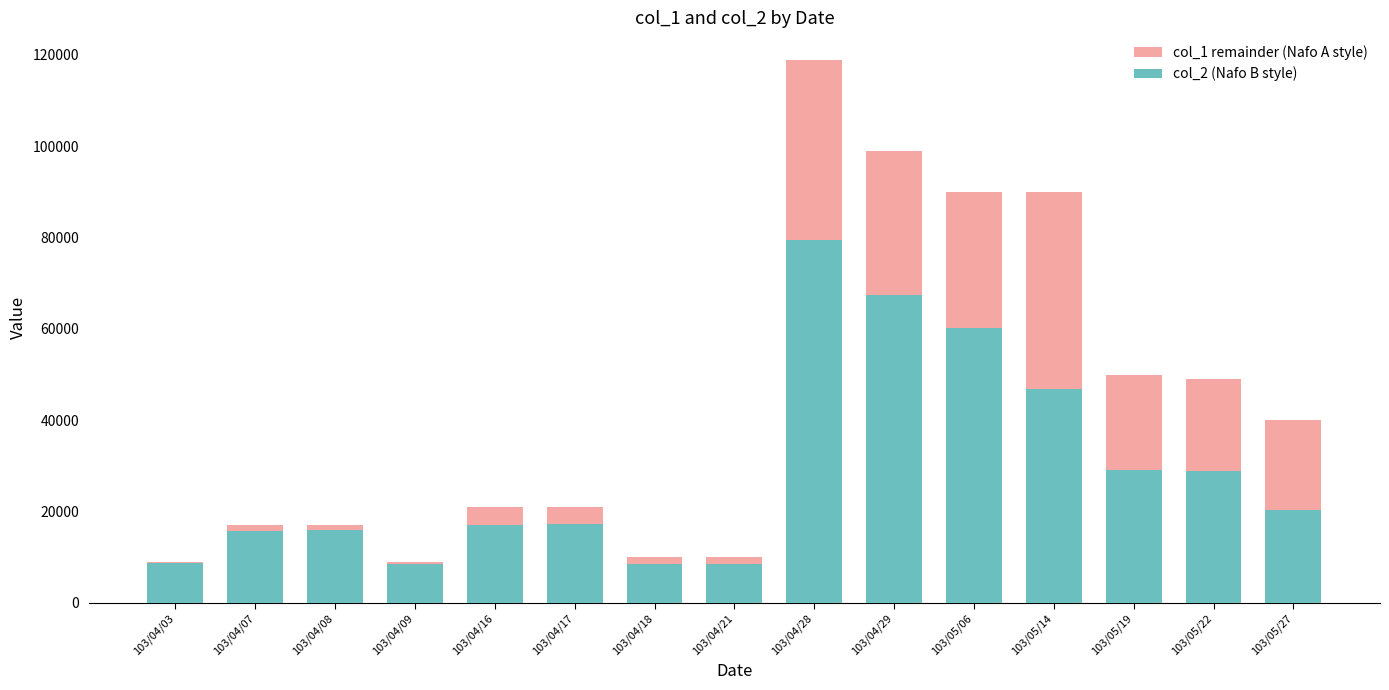

What is the sum of all col_1 values?

651000